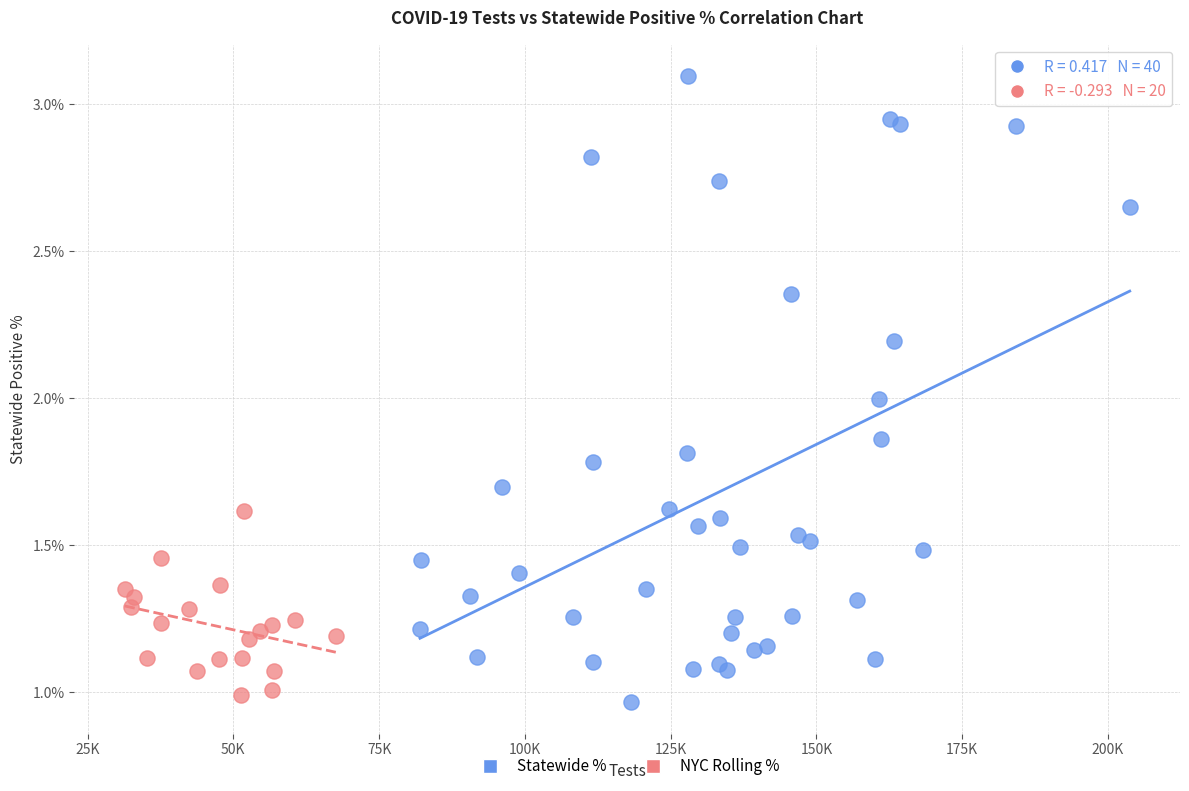

Which series has the widest spread of Y values?

Statewide %